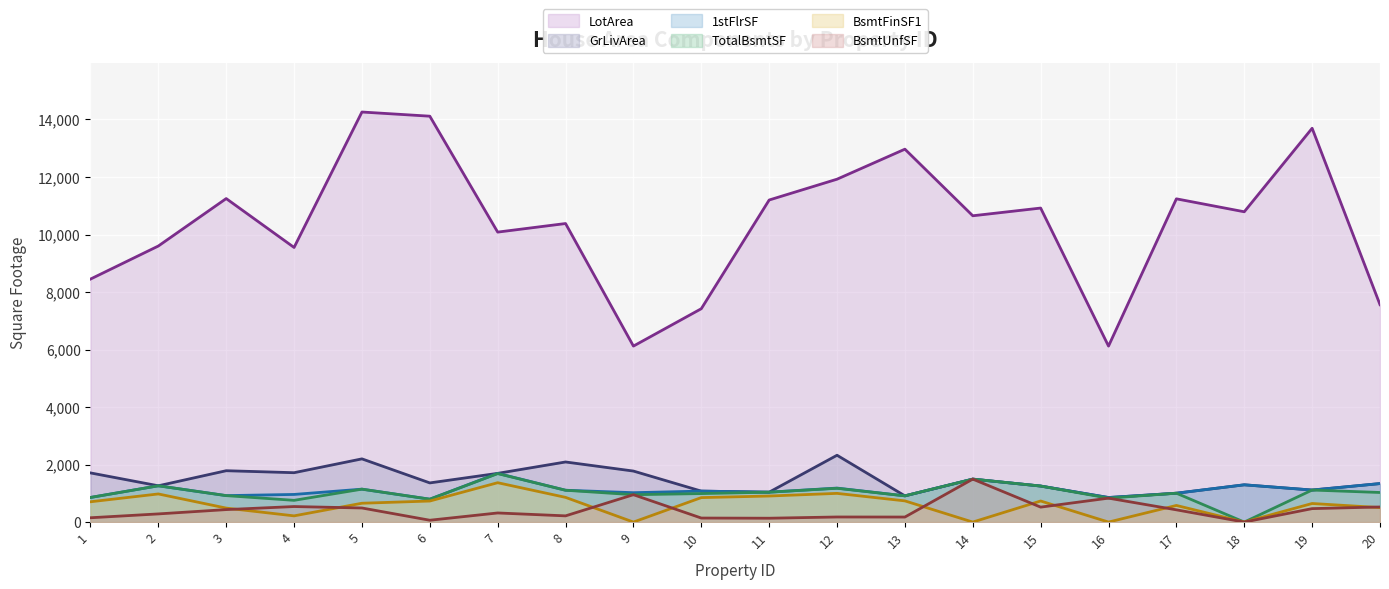

True or false: BsmtFinSF1 and 1stFlrSF cross at least once.

False